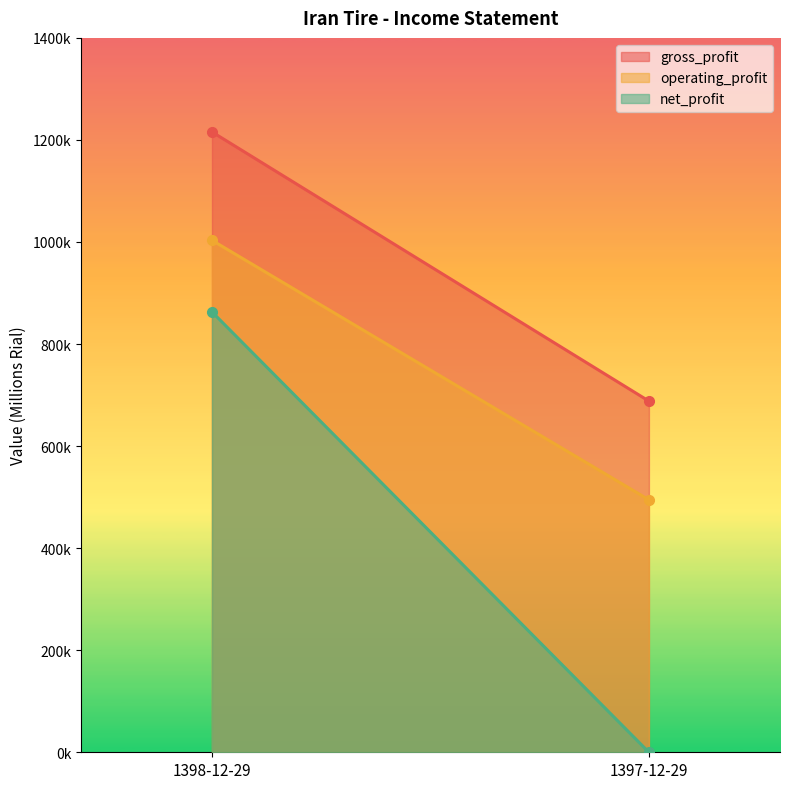

Is it true that net_profit equals 0 at 1397-12-29?

True